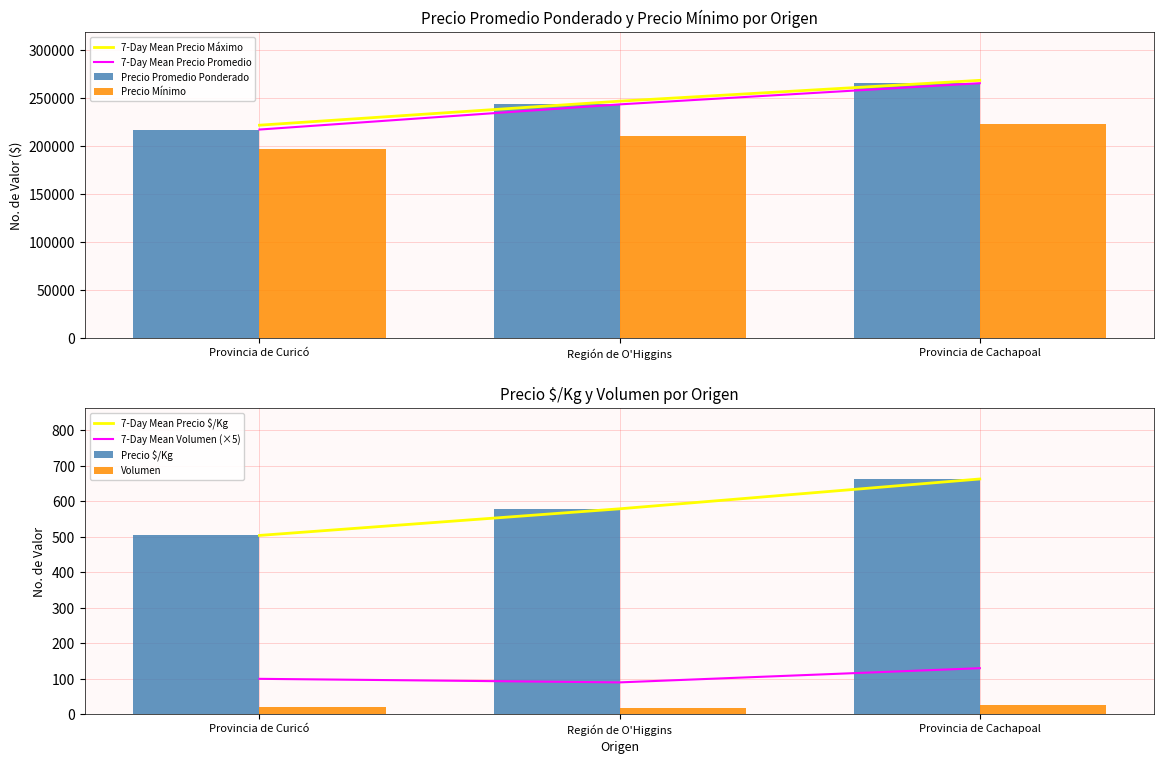

List the labels in order of Precio Promedio Ponderado value, smallest first.

Provincia de Curicó, Región de O'Higgins, Provincia de Cachapoal